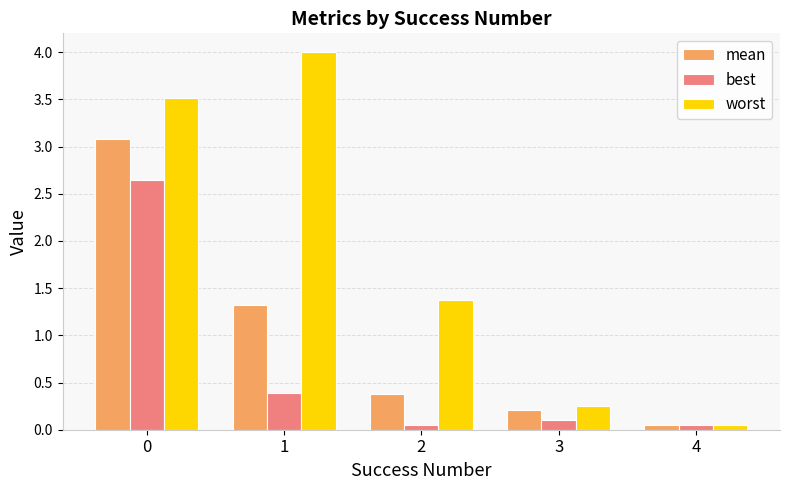

Which series has the largest total across all categories?

worst